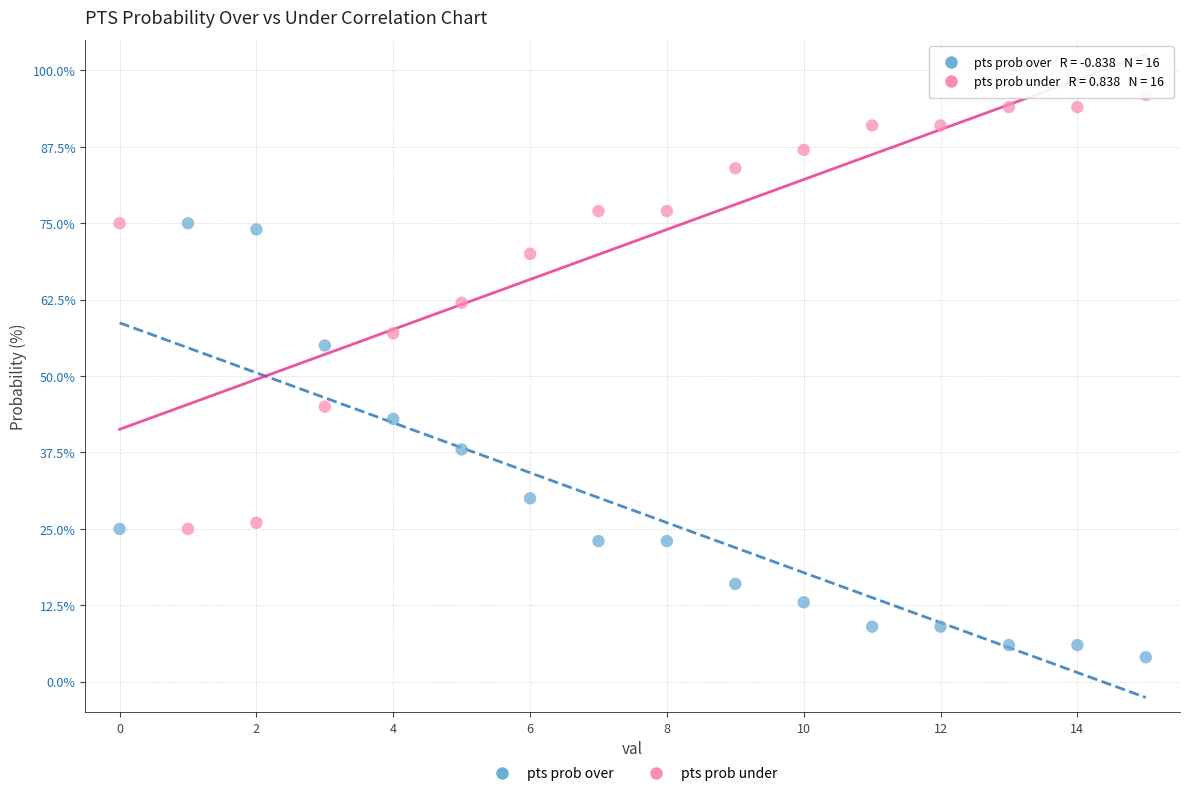

Which series contains the lowest Y value?

pts prob over